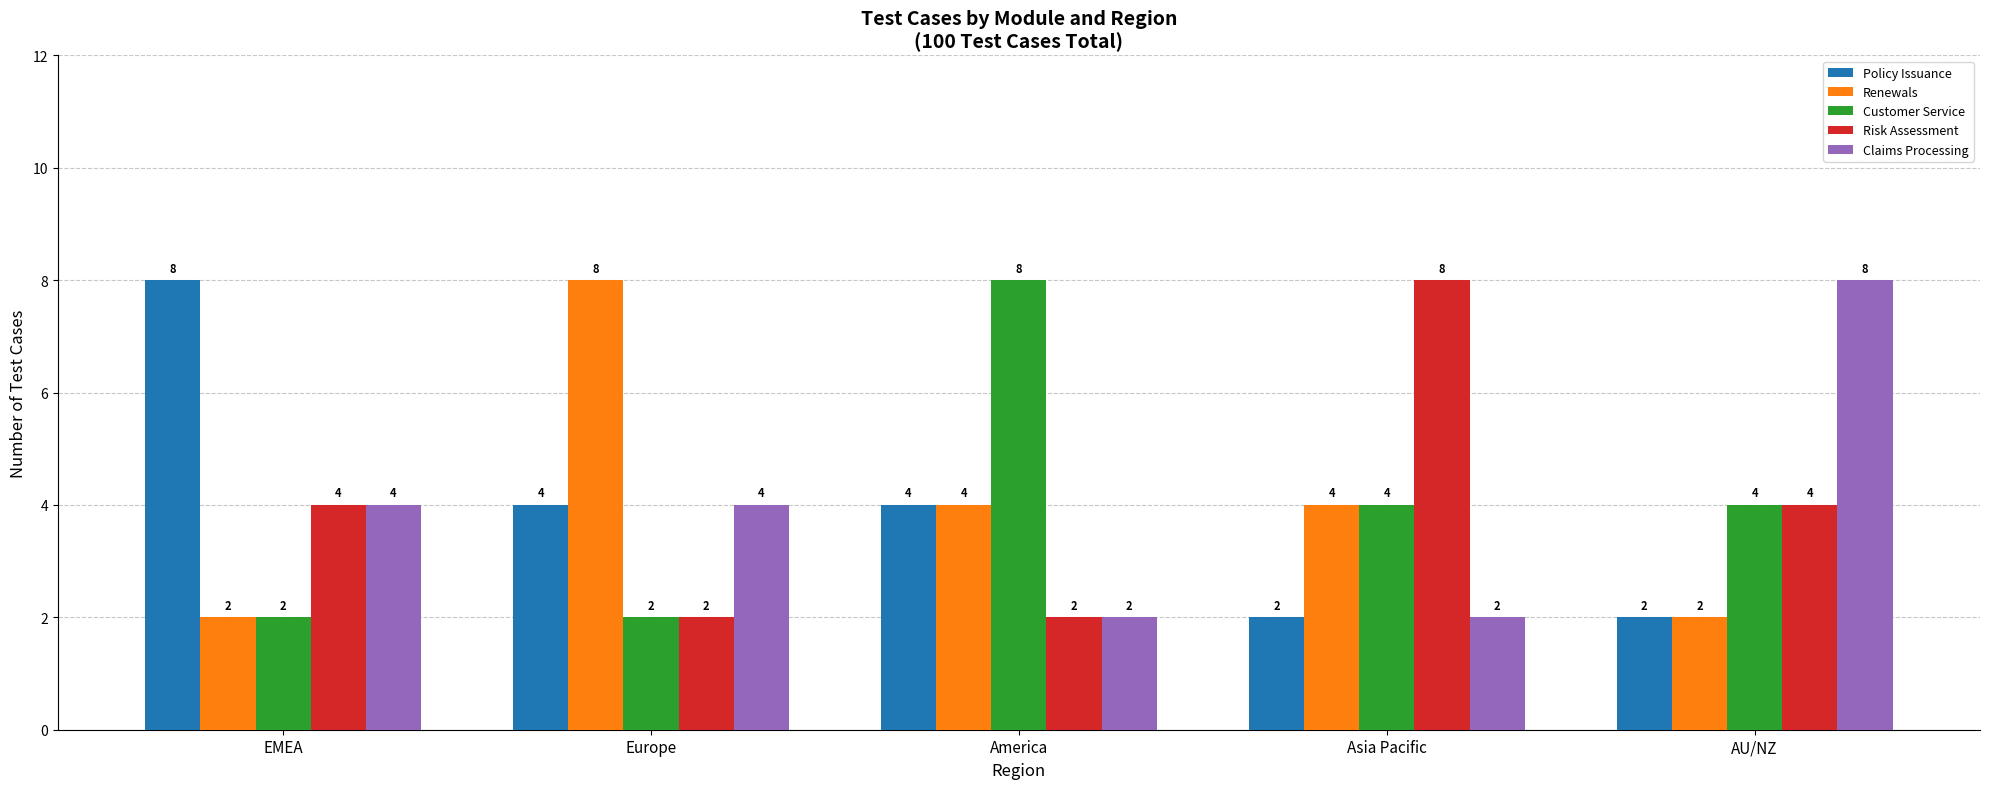

How many Risk Assessment values are between 2 and 4?

4